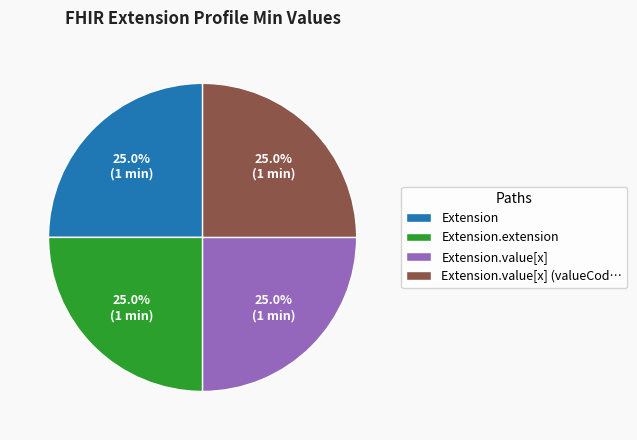

The Extension slice represents 25% of the pie. True or false?

True